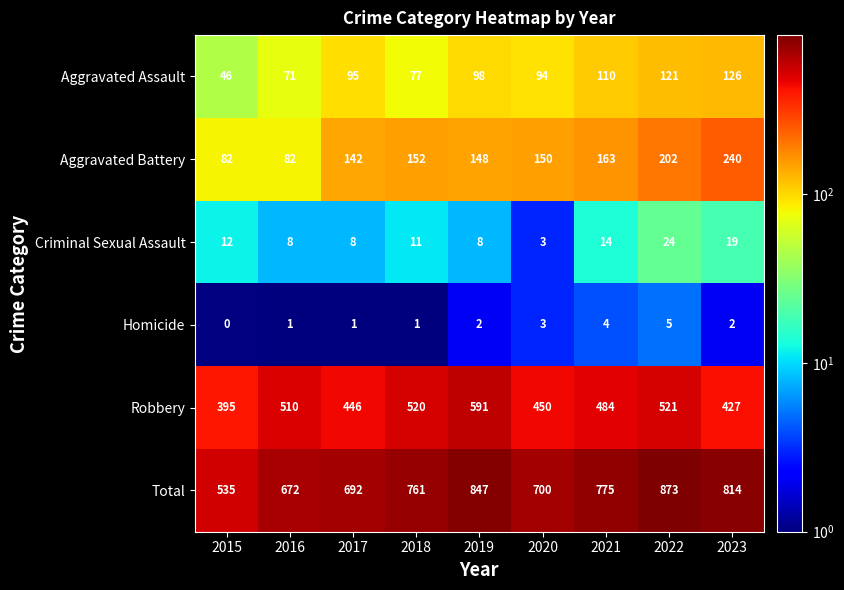

How many positive values does the Homicide series have?

8